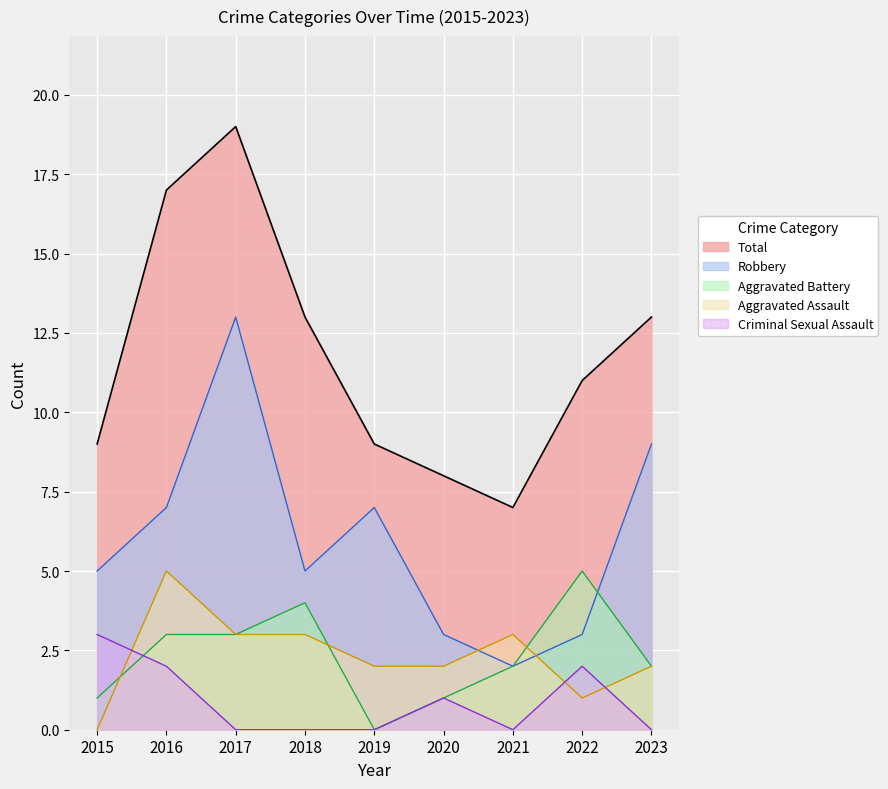

At which label is Aggravated Battery closest to 2?

2021